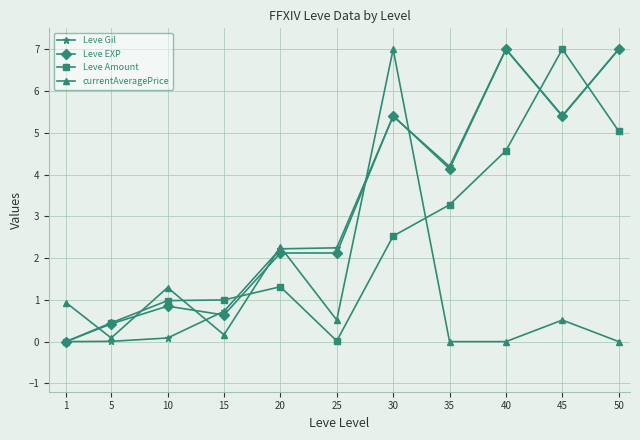

What is the greatest value displayed?

7.0